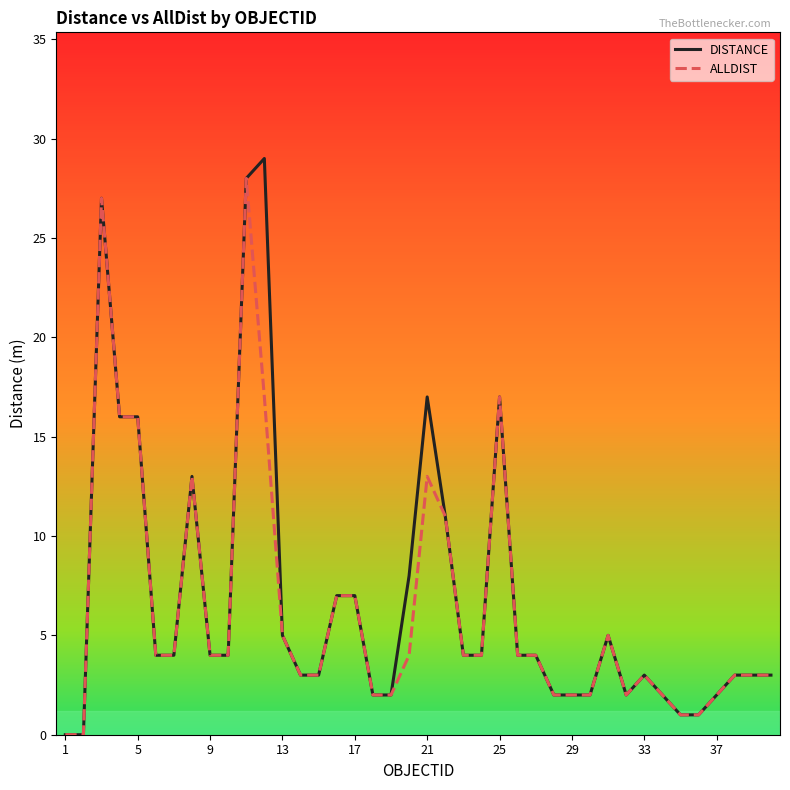

What is the maximum value shown in the chart?

29